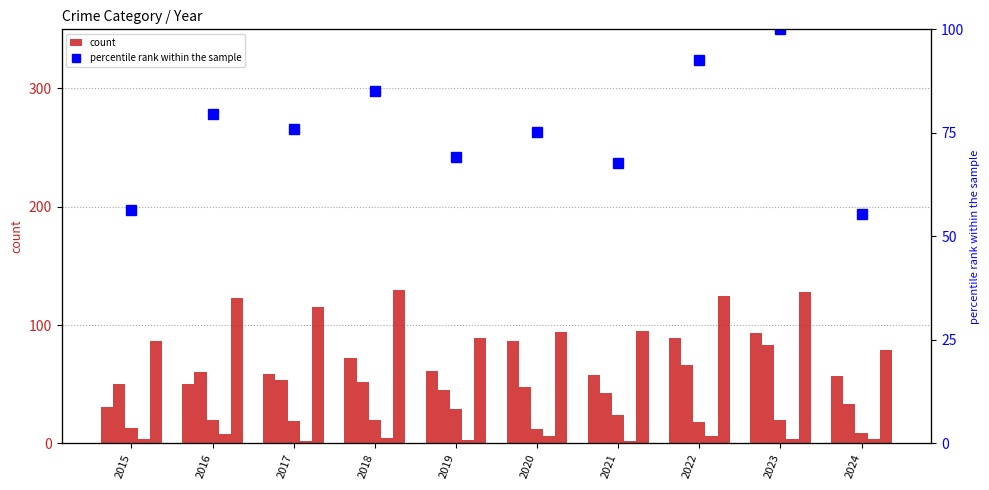

The Aggravated Battery series shows 34.5 at 2022. True or false?

False